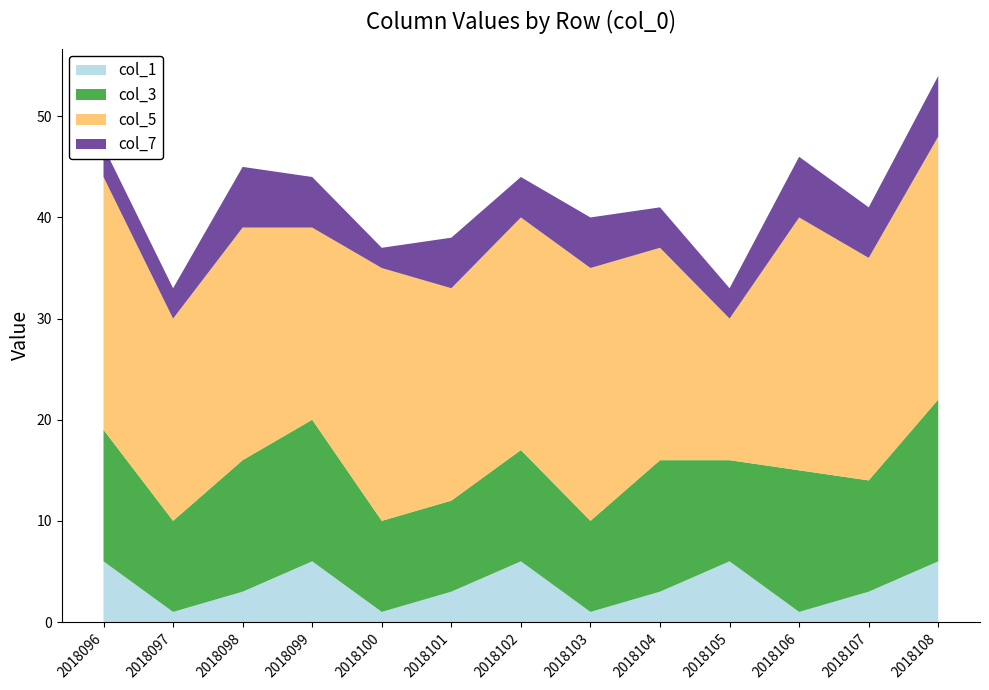

Reading right to left, what are all the values shown in this chart?

col_1: 2018108=6	2018107=3	2018106=1	2018105=6	2018104=3	2018103=1	2018102=6	2018101=3	2018100=1	2018099=6	2018098=3	2018097=1	2018096=6
col_3: 2018108=16	2018107=11	2018106=14	2018105=10	2018104=13	2018103=9	2018102=11	2018101=9	2018100=9	2018099=14	2018098=13	2018097=9	2018096=13
col_5: 2018108=26	2018107=22	2018106=25	2018105=14	2018104=21	2018103=25	2018102=23	2018101=21	2018100=25	2018099=19	2018098=23	2018097=20	2018096=25
col_7: 2018108=6	2018107=5	2018106=6	2018105=3	2018104=4	2018103=5	2018102=4	2018101=5	2018100=2	2018099=5	2018098=6	2018097=3	2018096=3